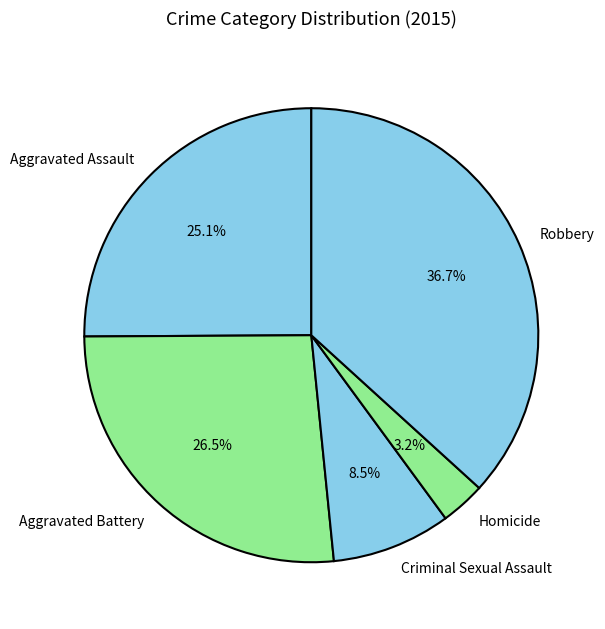

Which category has the biggest portion of the pie?

Robbery